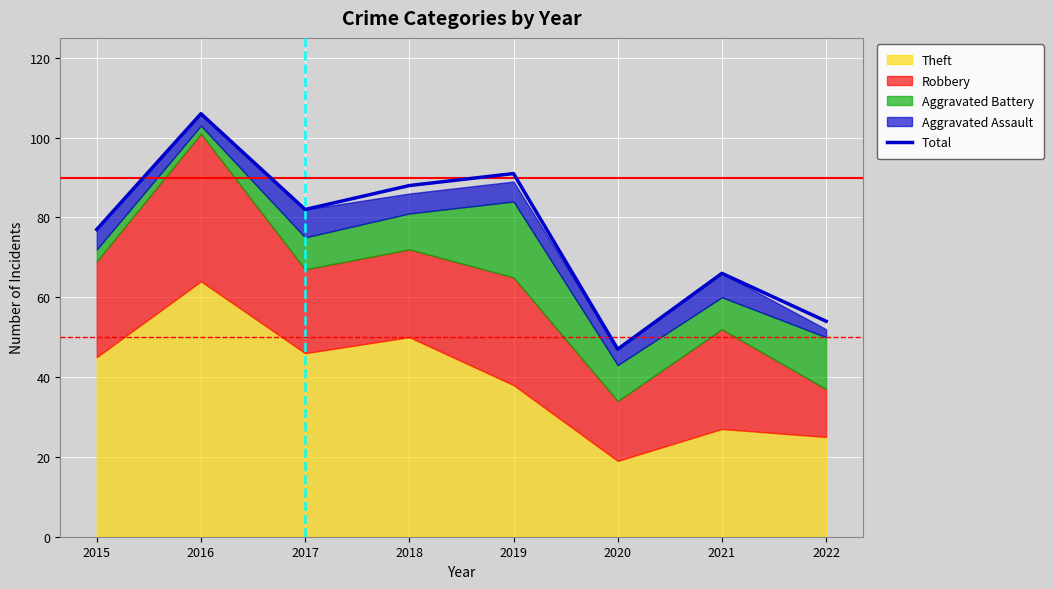

What is the average value?

76